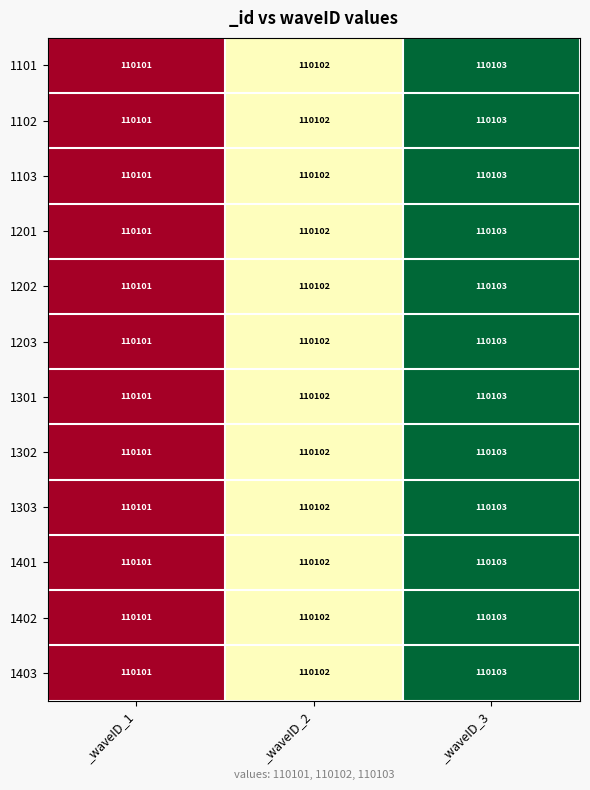

Is the value of 1401 at _waveID_2 greater than the value of 1302 at _waveID_1?

Yes